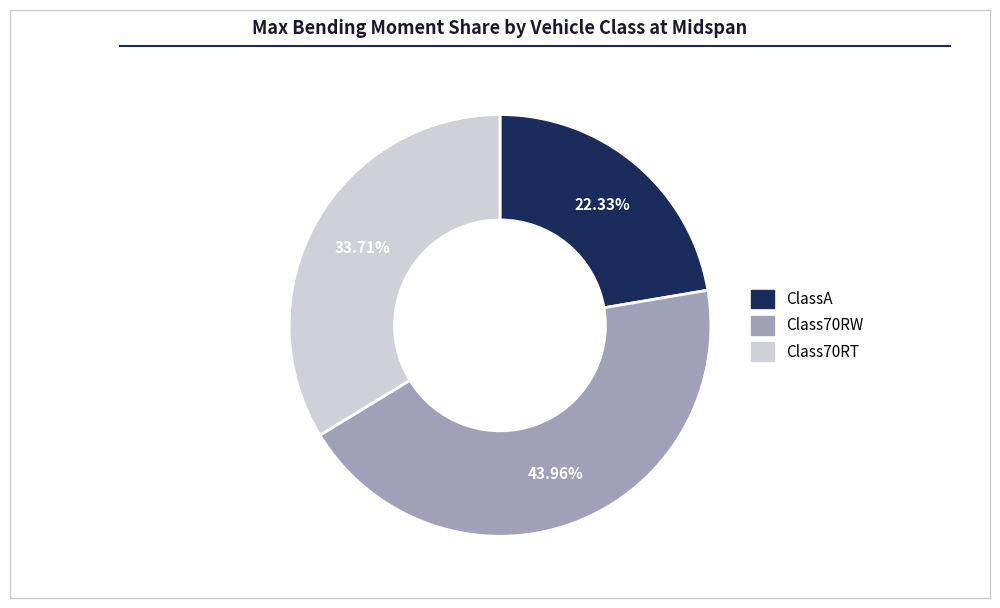

Is there a majority slice in this chart?

No